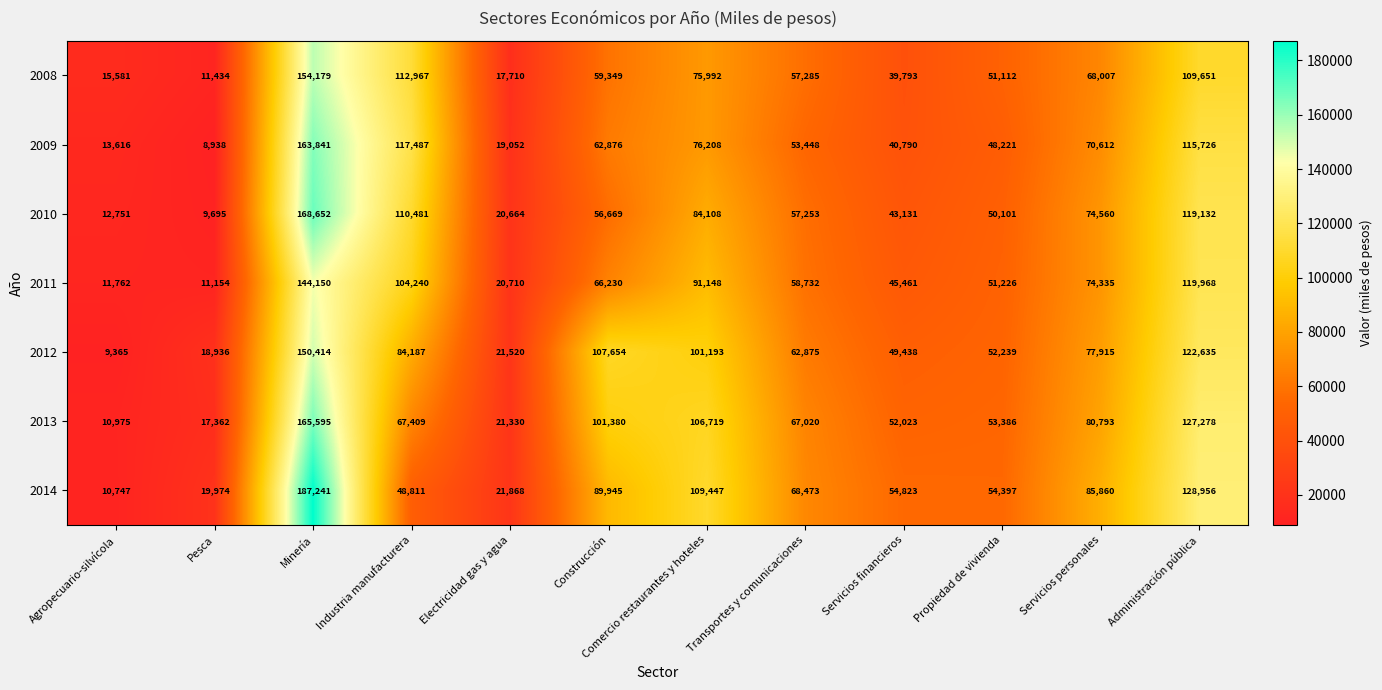

Which category has the lowest value across all series?

Pesca